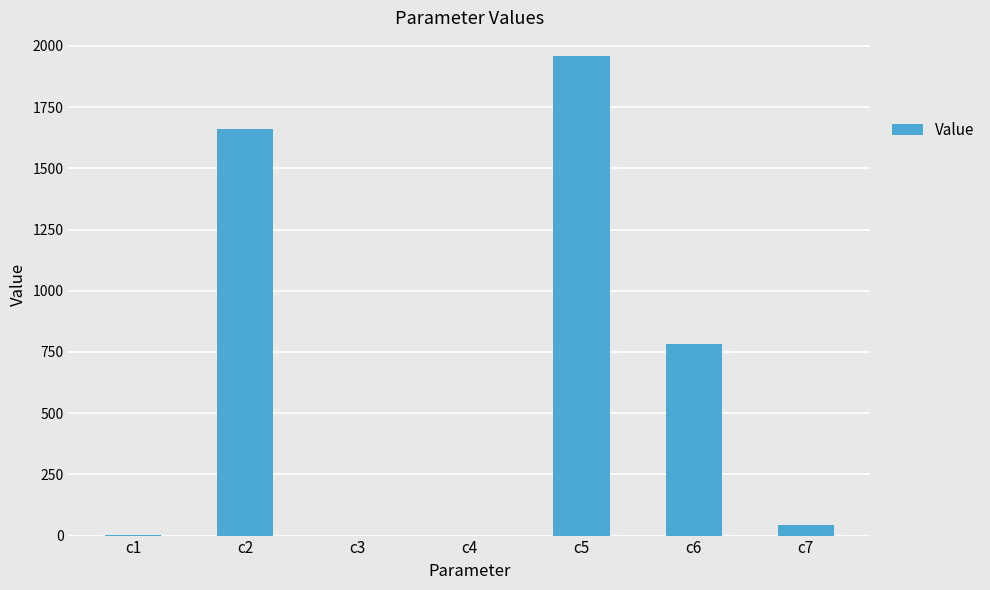

Approximately how many times larger is the value at c2 compared to c5?

0.8